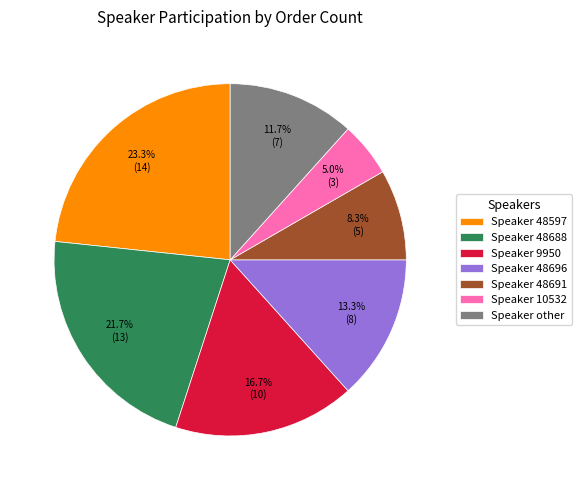

Which has a higher value, Speaker 48691 or Speaker other?

Speaker other